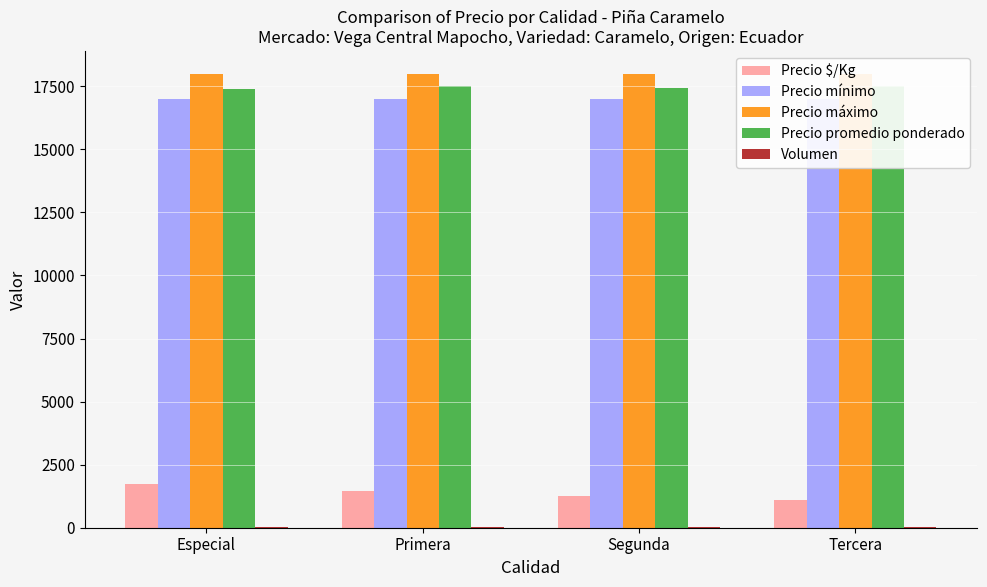

What is the sum of the Precio $/Kg values at Primera and Tercera?

2552